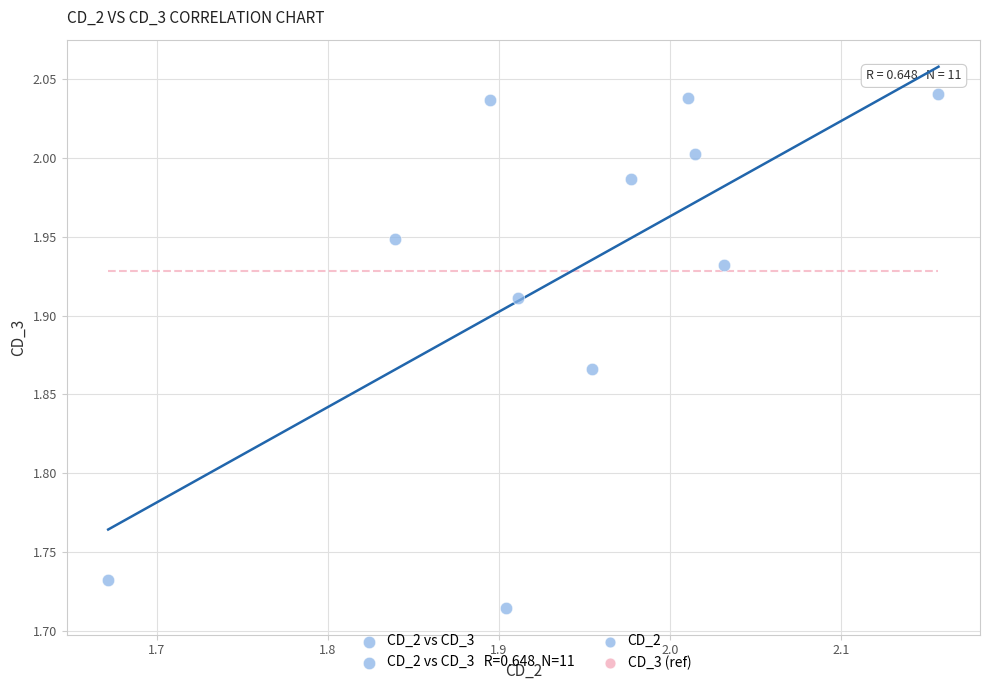

What is the range of Y values (max minus min)?

0.3